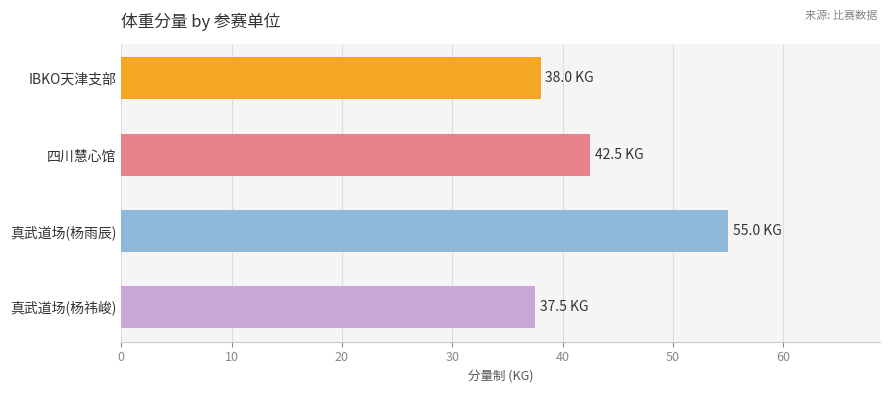

What is the smallest value displayed?

37.5